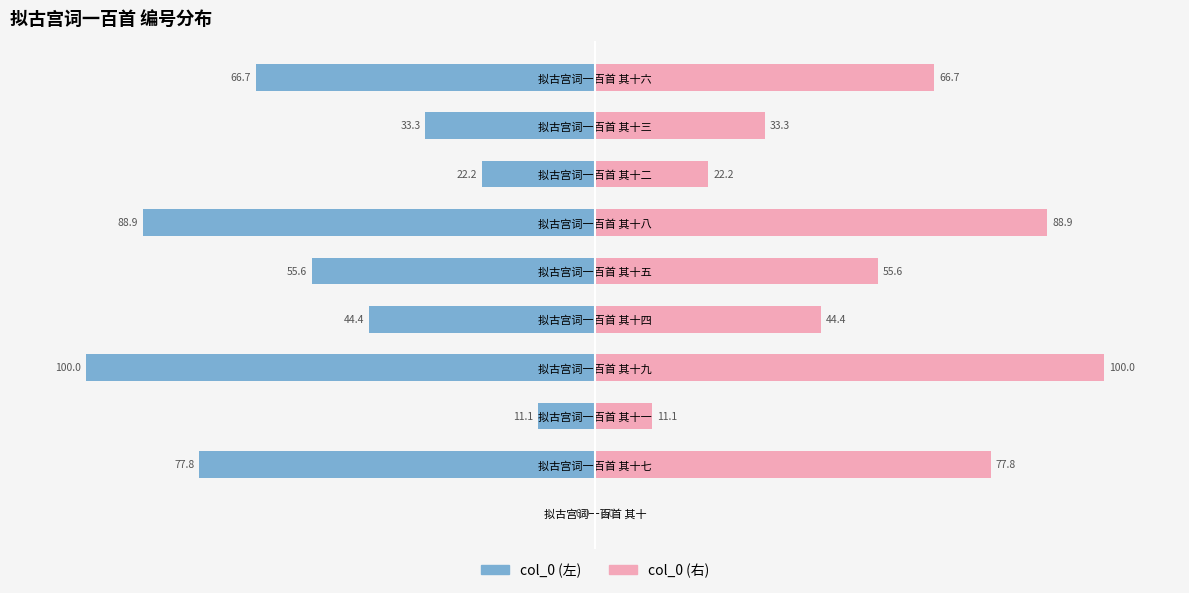

Which series has the largest total across all categories?

col_0 (右)